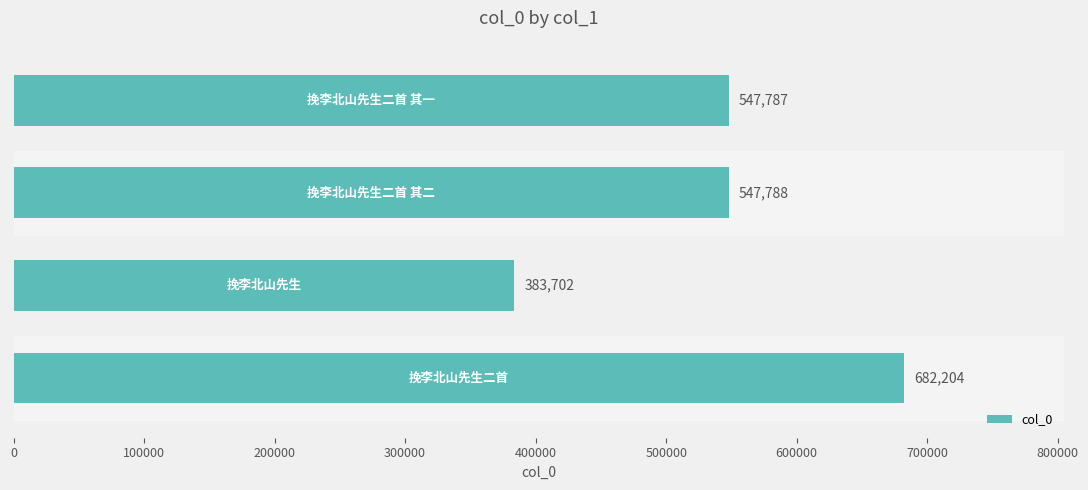

What is the difference between the maximum and minimum values?

298502